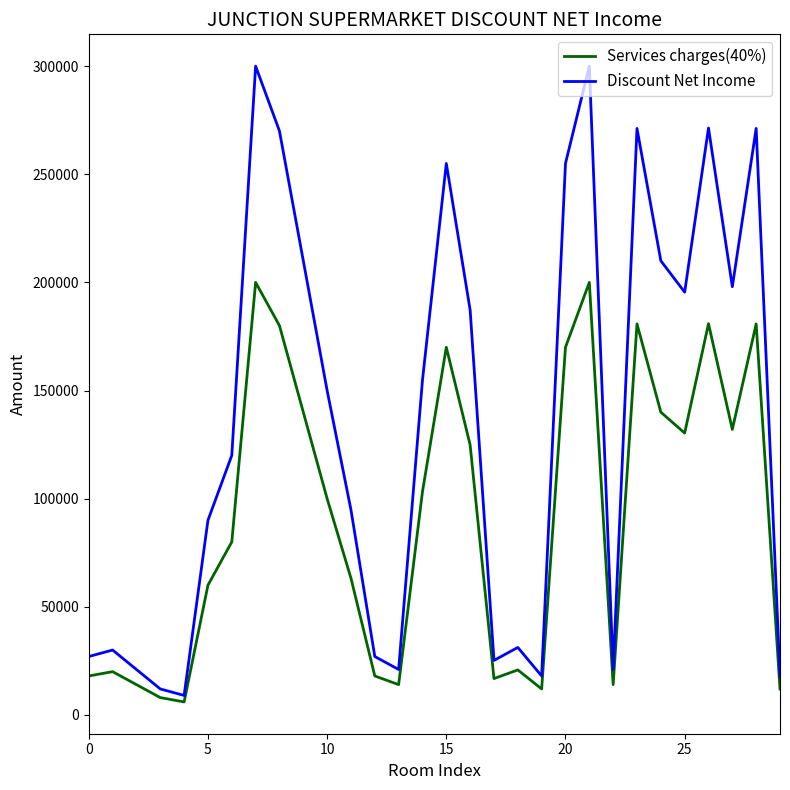

True or false: Services charges(40%) has more than 1 points higher than both neighbors.

True